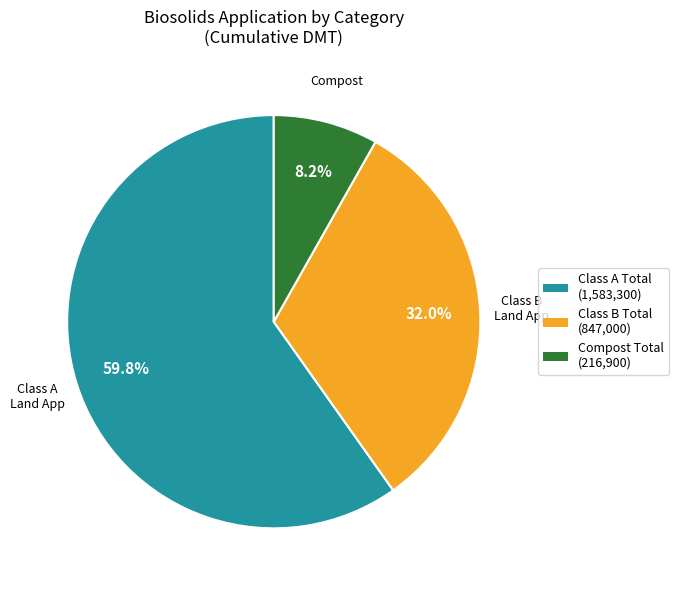

Is there a majority slice in this chart?

Yes